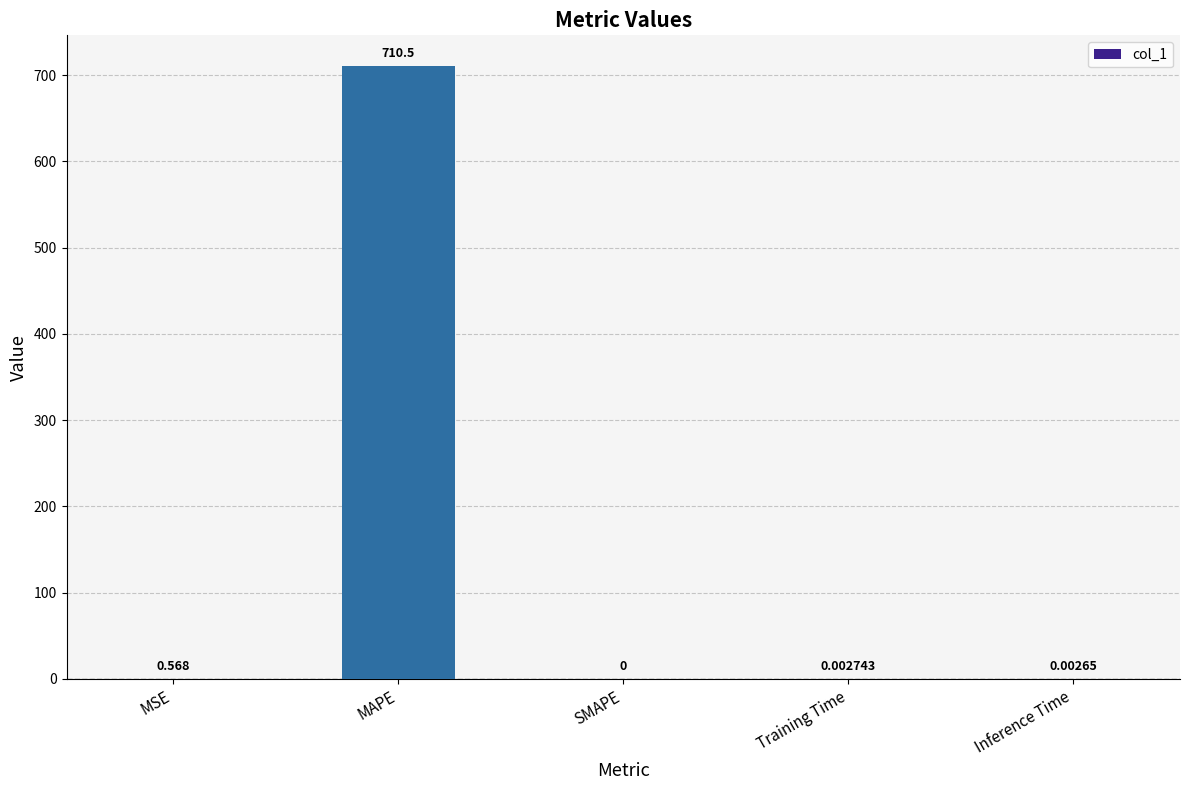

Which category has the highest value across all series?

MAPE